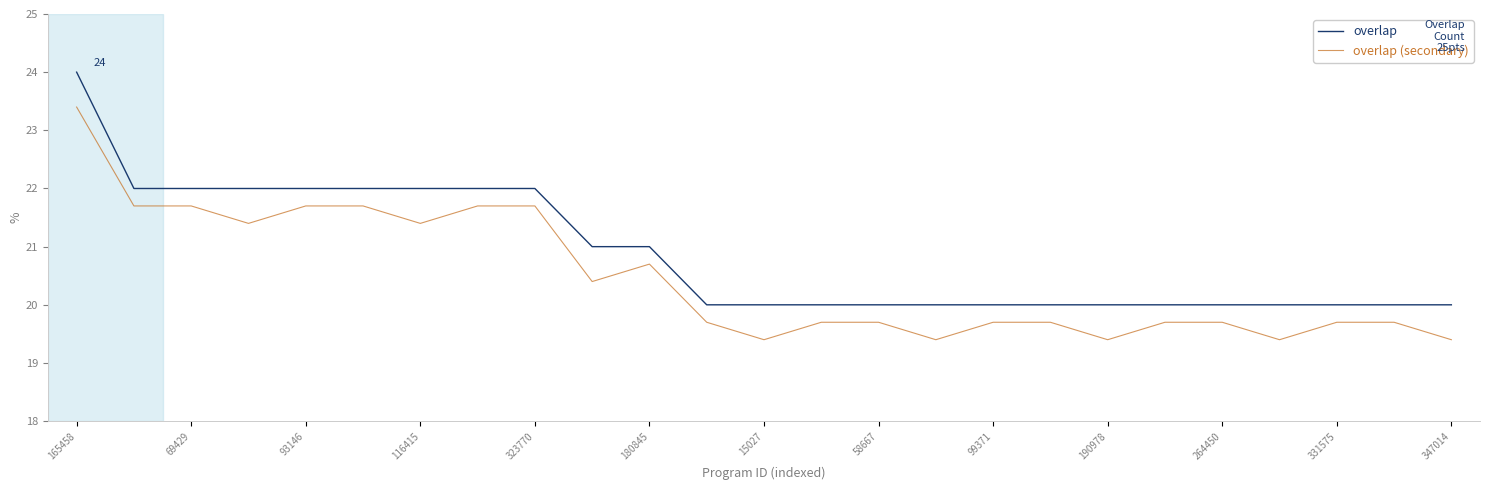

True or false: overlap and overlap (secondary) intersect in this chart.

False